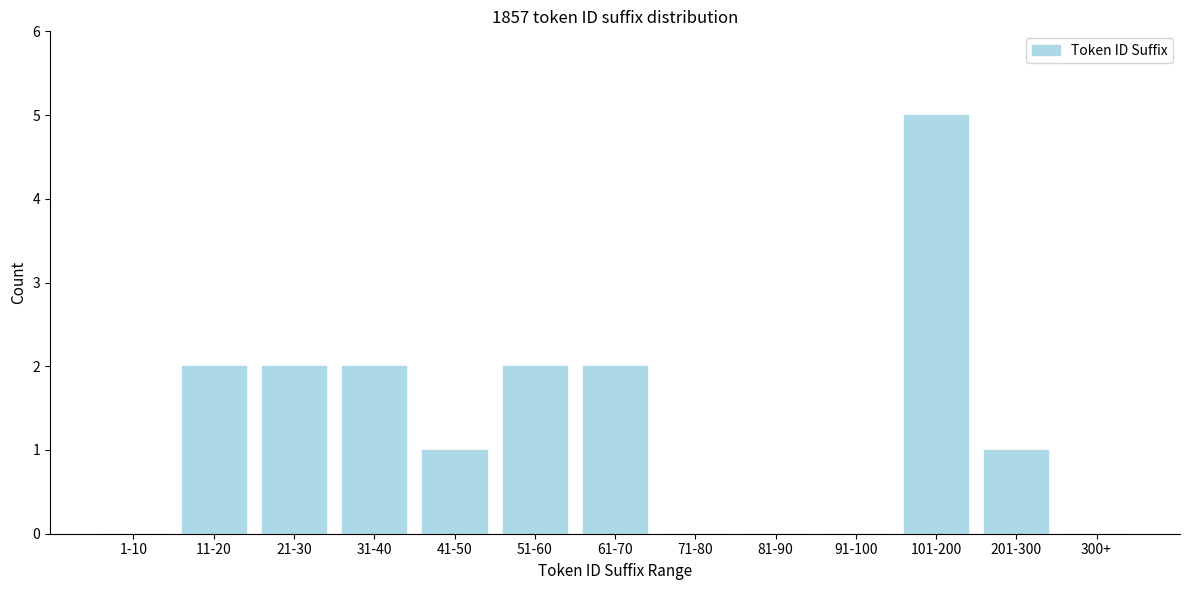

Reading right to left, extract all data points from this chart.

300+=0	201-300=1	101-200=5	91-100=0	81-90=0	71-80=0	61-70=2	51-60=2	41-50=1	31-40=2	21-30=2	11-20=2	1-10=0